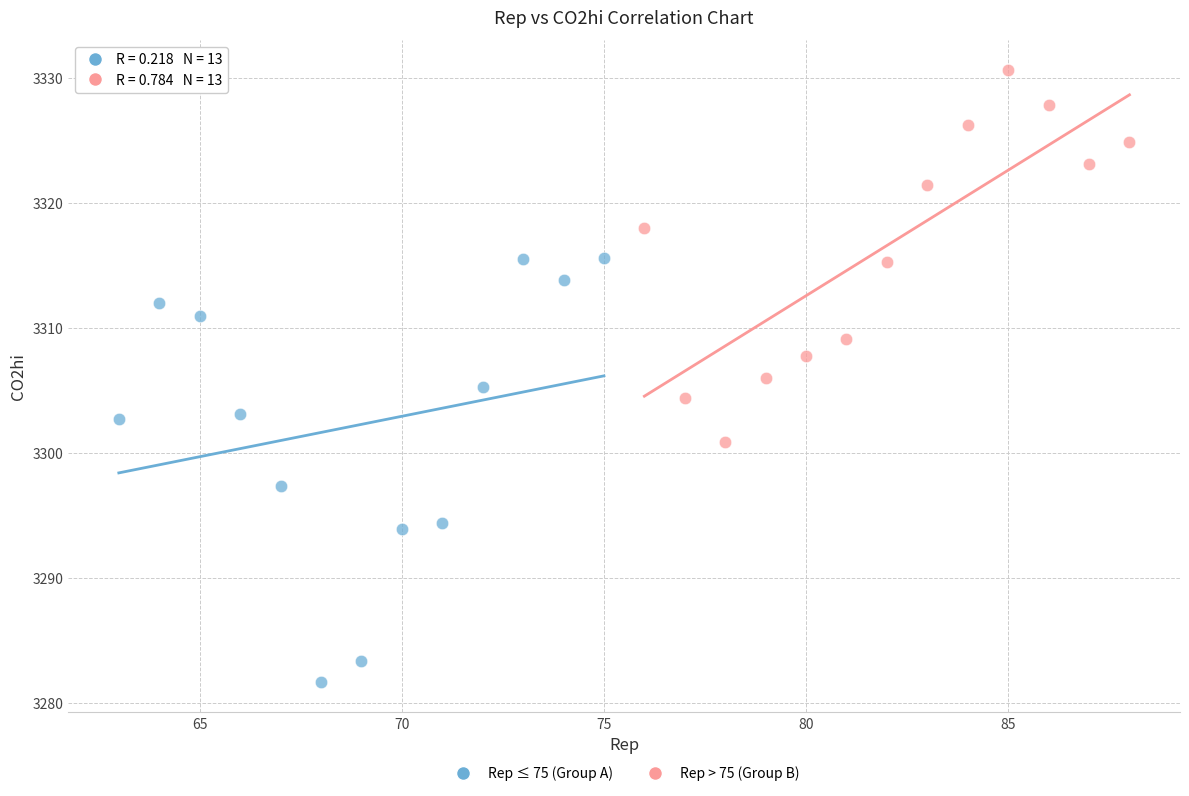

Which series contains the lowest Y value?

Rep ≤ 75 (Group A)